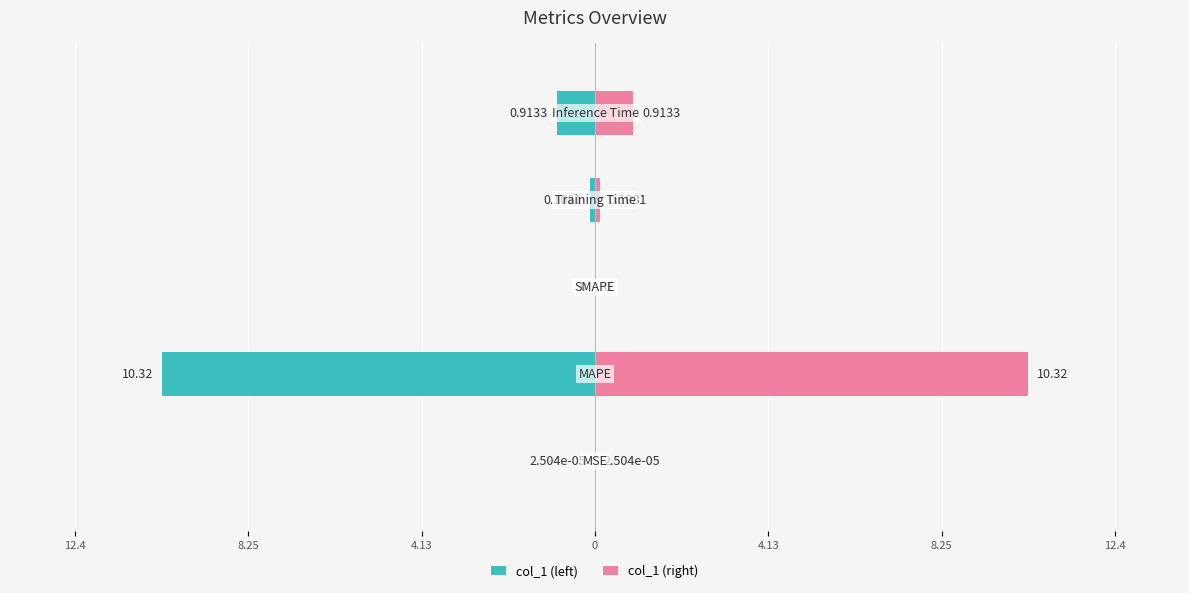

Reading left to right, what are all the values shown in this chart?

col_1 (left): -0.0	-10.3	0.0	-0.1	-0.9
col_1 (right): 0.0	10.3	0.0	0.1	0.9